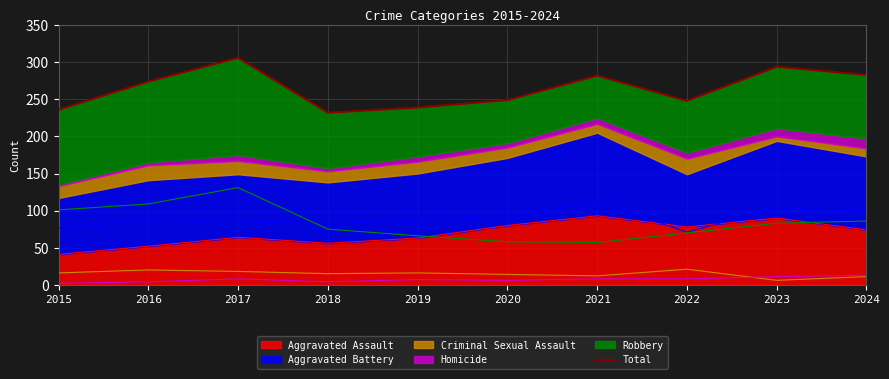

Reading left to right, transcribe all the data shown in this chart.

2015=236	2016=274	2017=306	2018=232	2019=239	2020=249	2021=282	2022=248	2023=294	2024=283